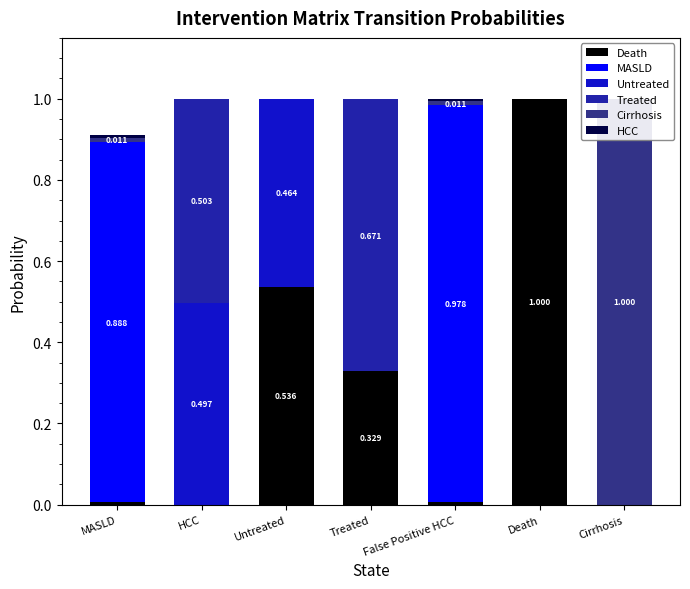

Which series has the widest spread of values?

Death